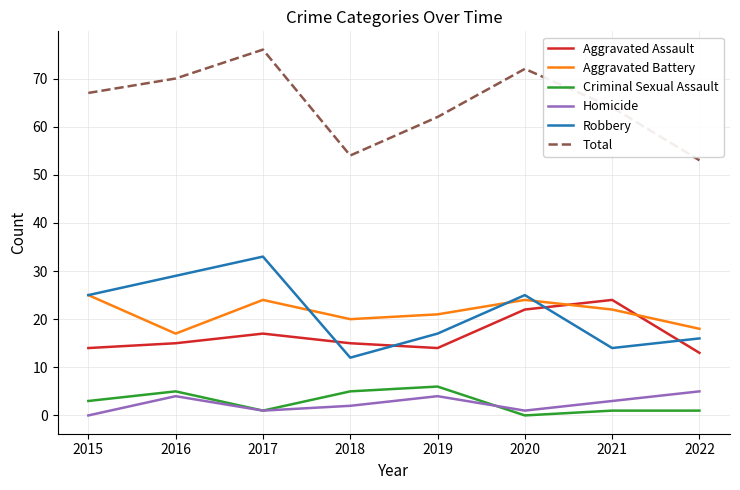

True or false: Criminal Sexual Assault has a value of 1 at 2017.

True